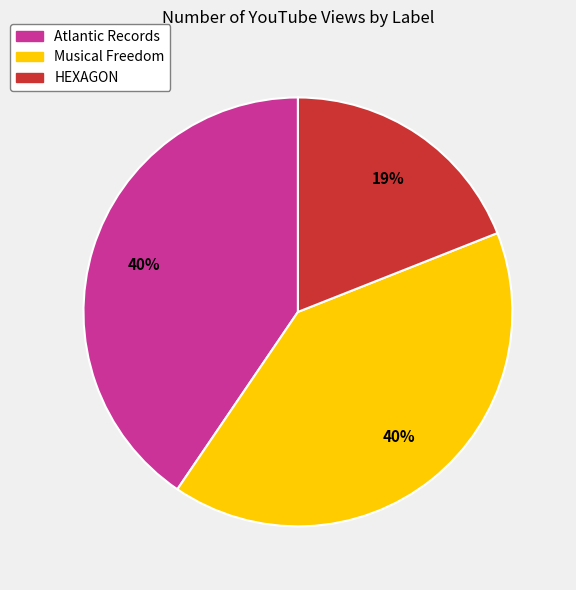

Approximately how many times larger is the value at HEXAGON compared to Atlantic Records?

0.5